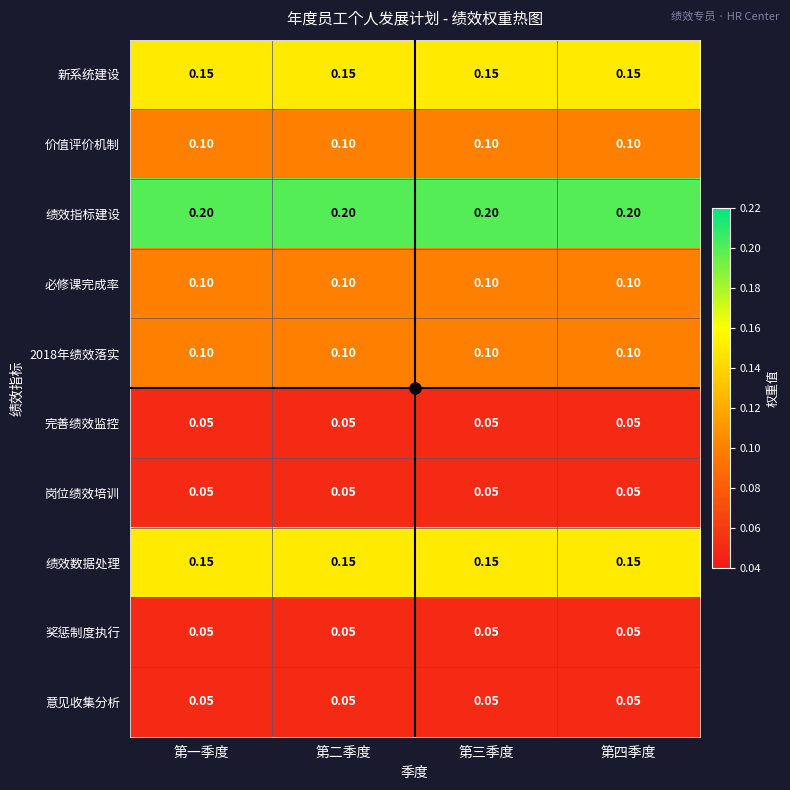

Which series has the largest total across all categories?

绩效指标建设